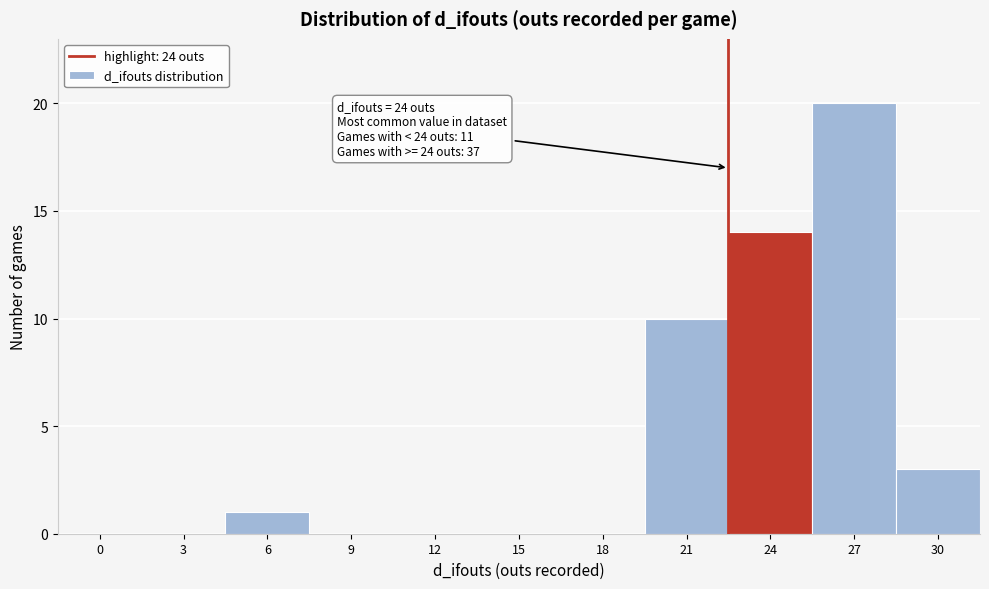

Reading right to left, transcribe all the data shown in this chart.

30=3	27=20	24=14	21=10	18=0	15=0	12=0	9=0	6=1	3=0	0=0